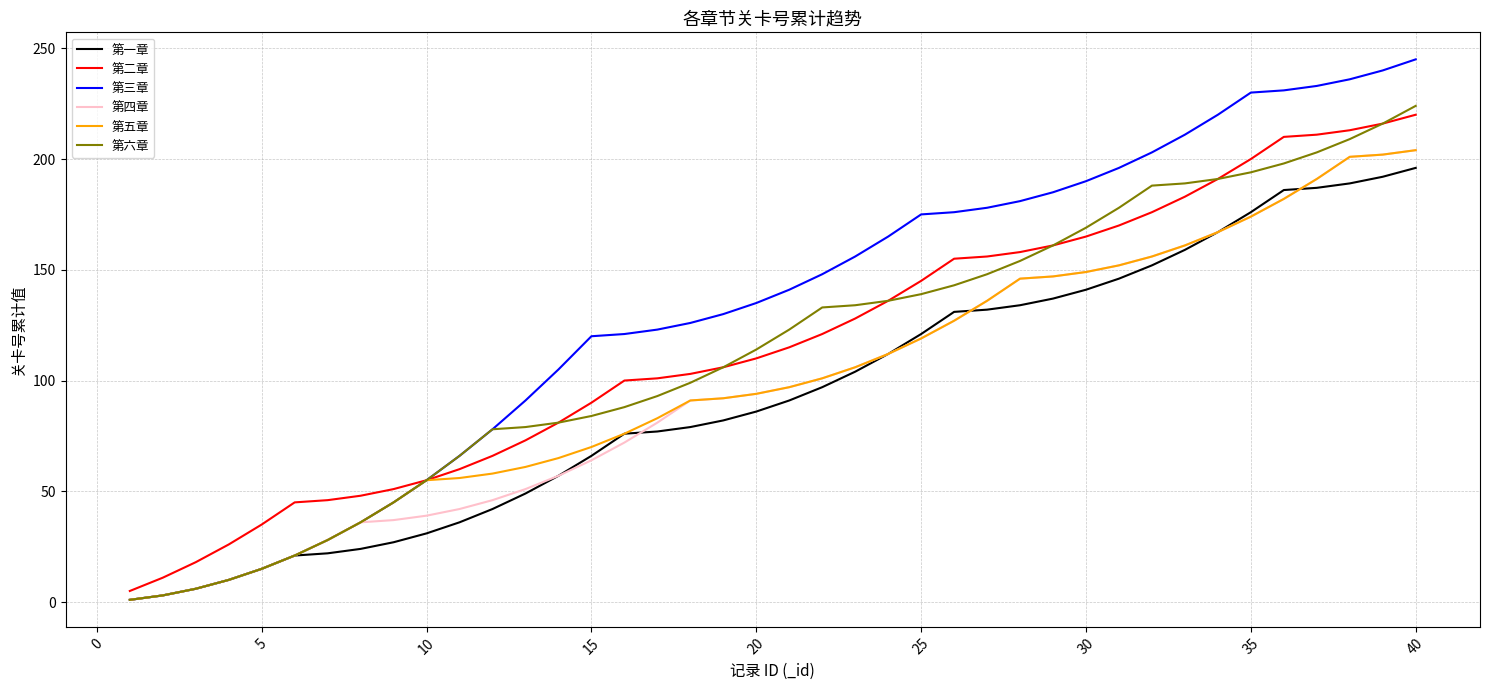

Which series has the largest total across all categories?

第三章